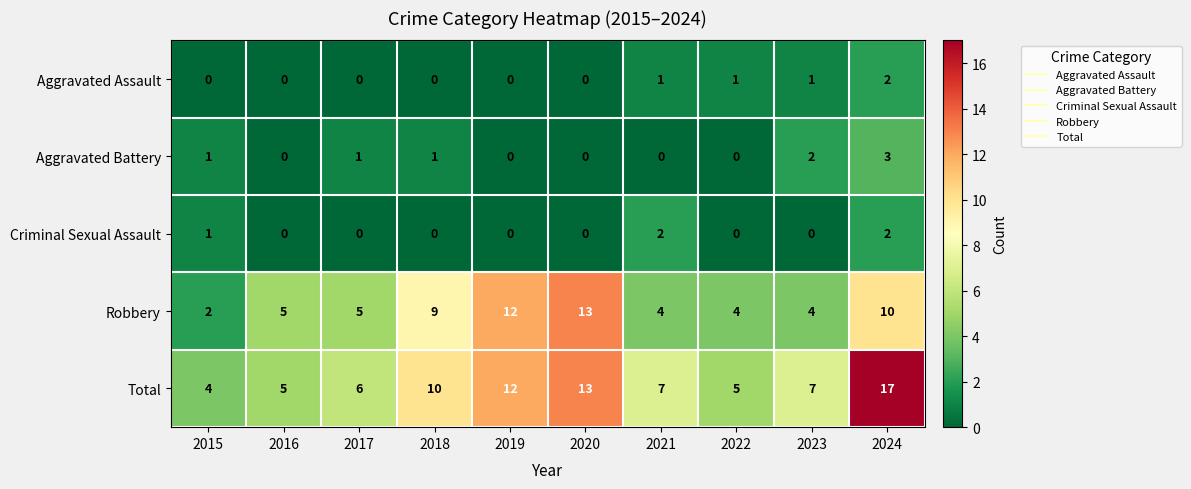

At 2023, list the series in order from largest to smallest.

Total, Robbery, Aggravated Battery, Aggravated Assault, Criminal Sexual Assault